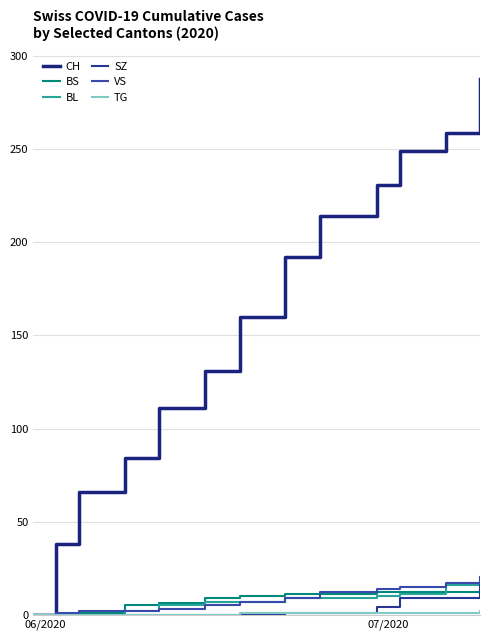

Is this an area chart (filled region under the line)?

No